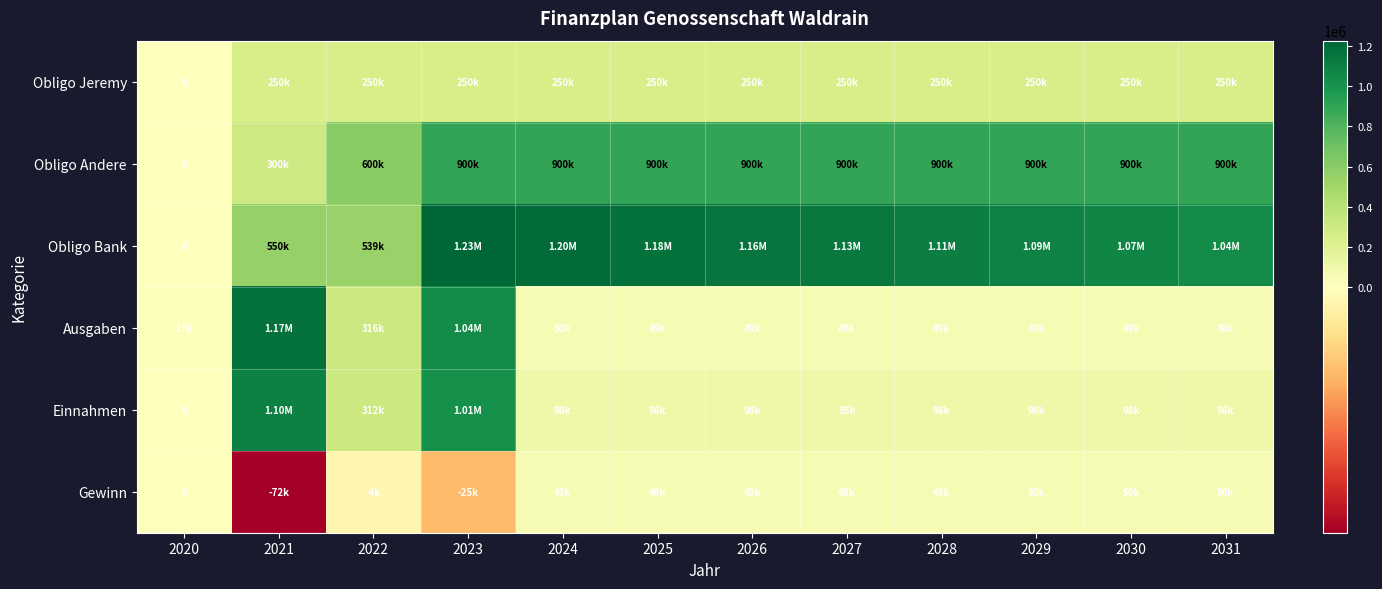

What is the sum of the Obligo Jeremy values at 2023 and 2030?

500000.0